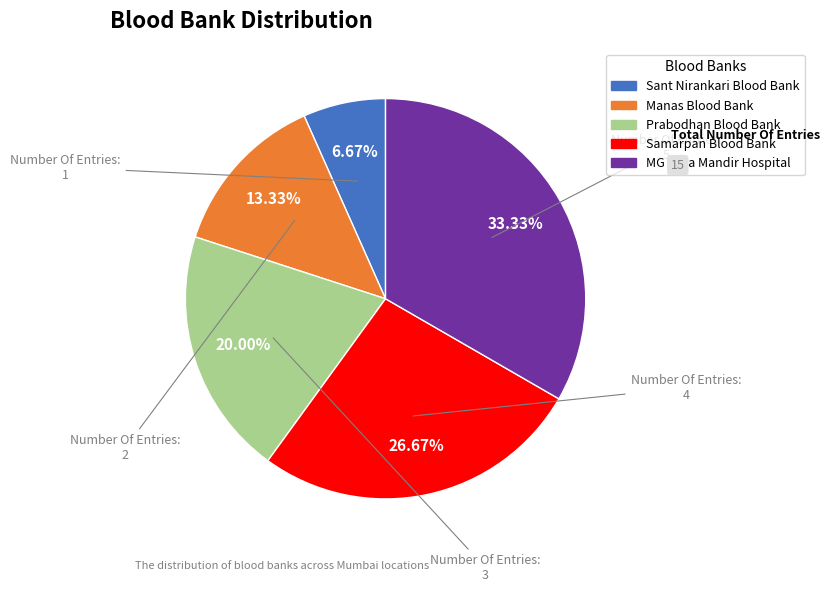

Is there a majority slice in this chart?

No